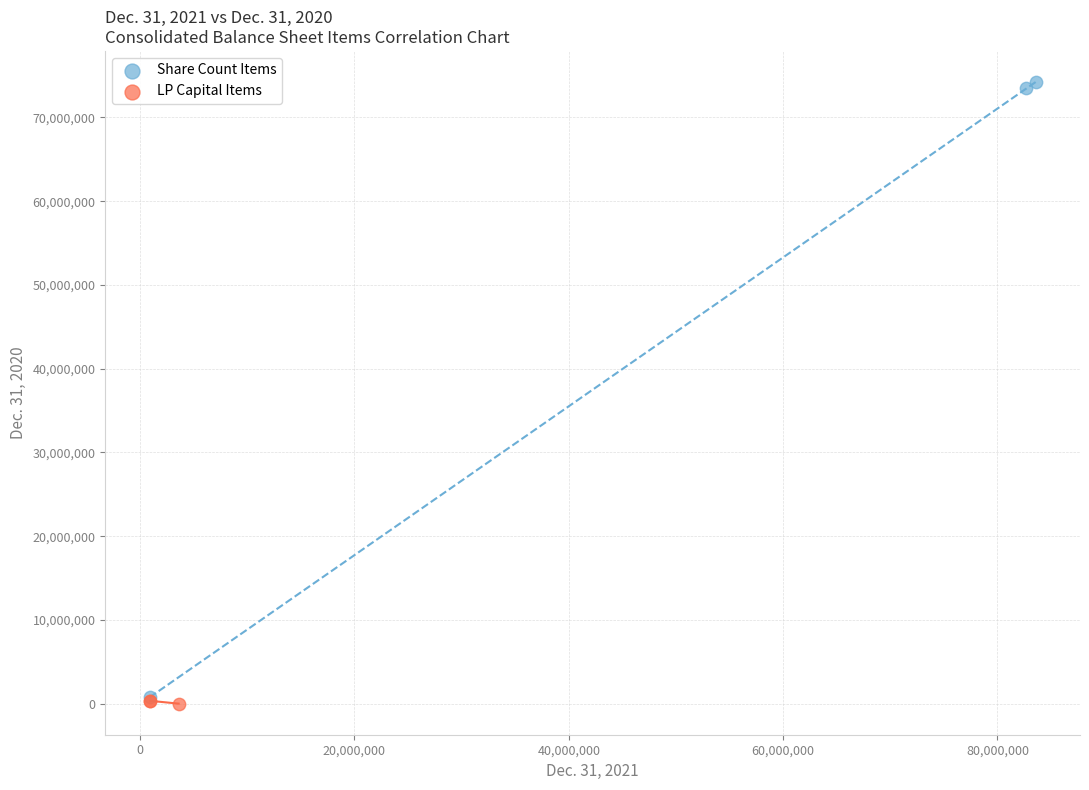

Which series contains the highest Y value?

Share Count Items